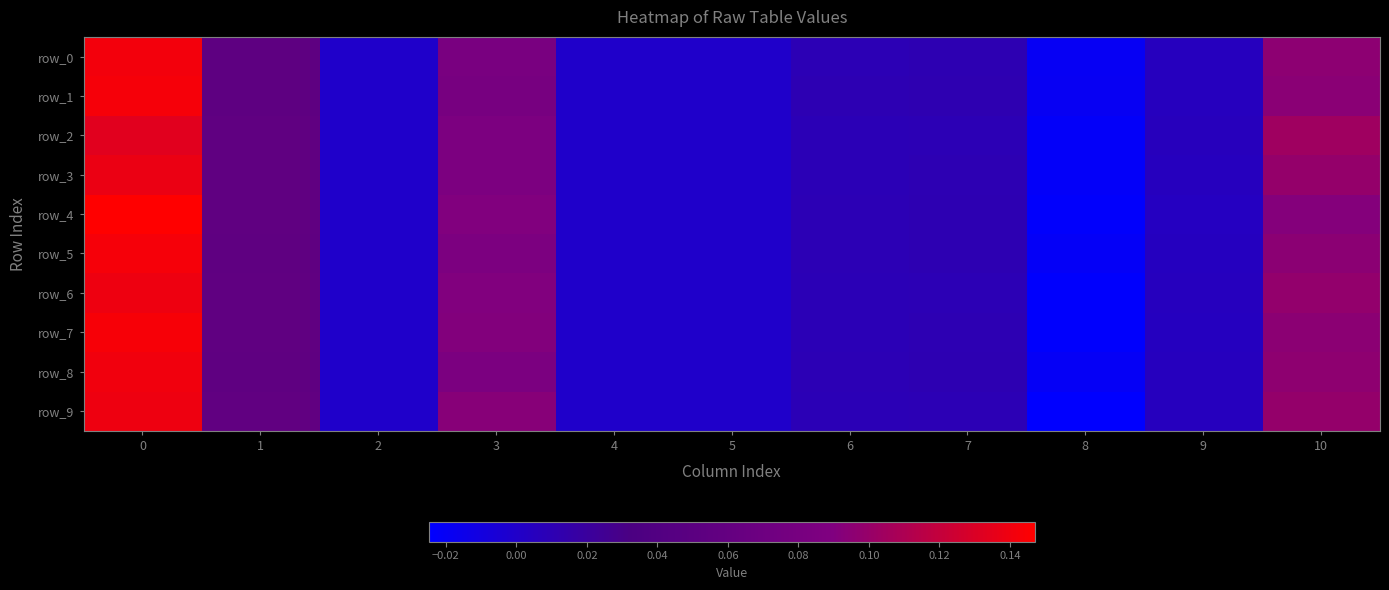

Which series has the largest range (max minus min)?

row_4